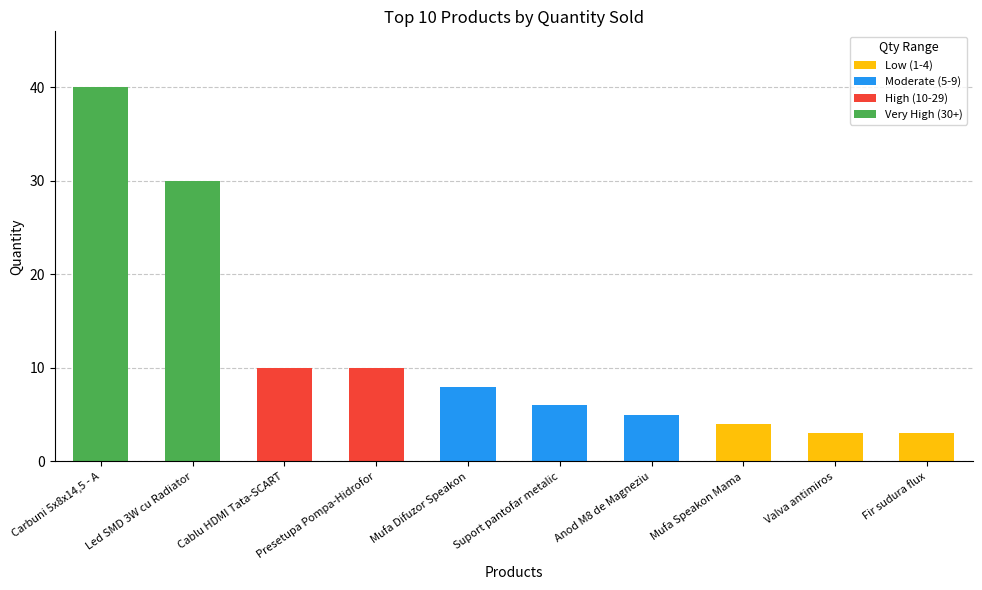

At which category is the sum across all series the highest?

Carbuni 5x8x14,5 - A